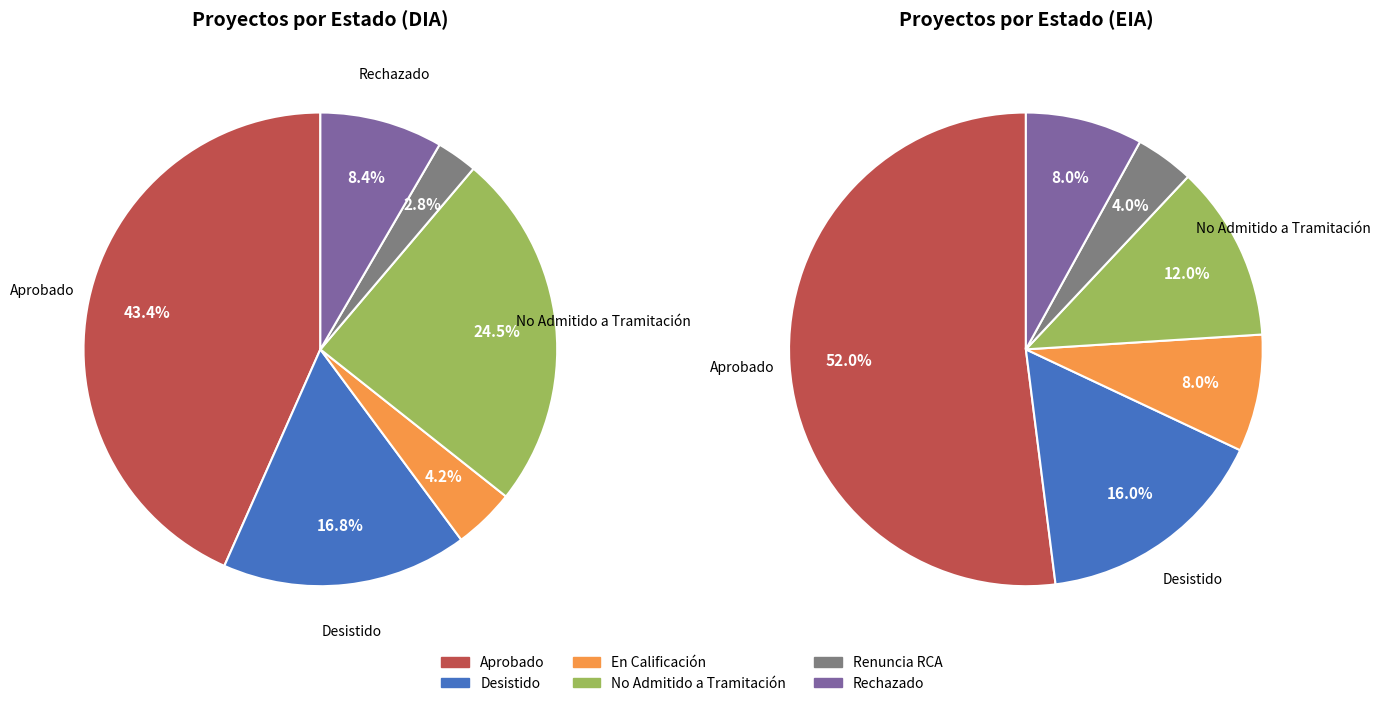

Does No Admitido a Tramitación represent more than half of the total?

No